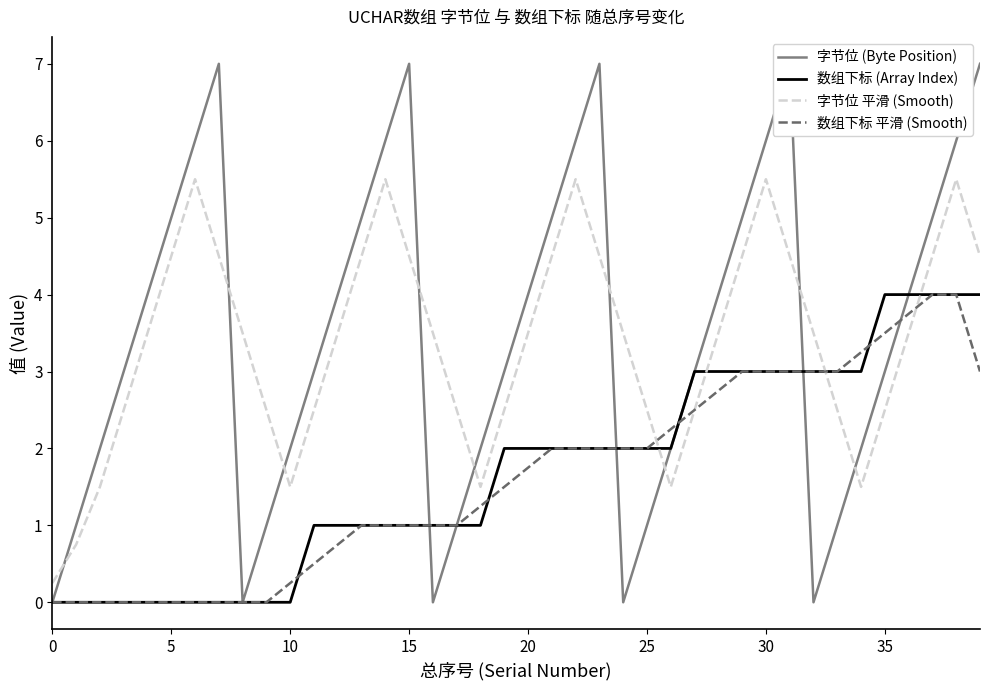

What is the value of the 字节位 平滑 (Smooth) point at the 11th from the left?

1.5